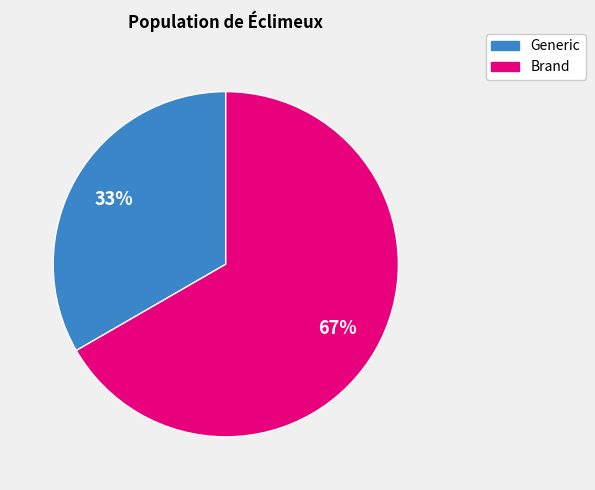

To the nearest percent, what is the combined percentage of Brand and Generic?

100%